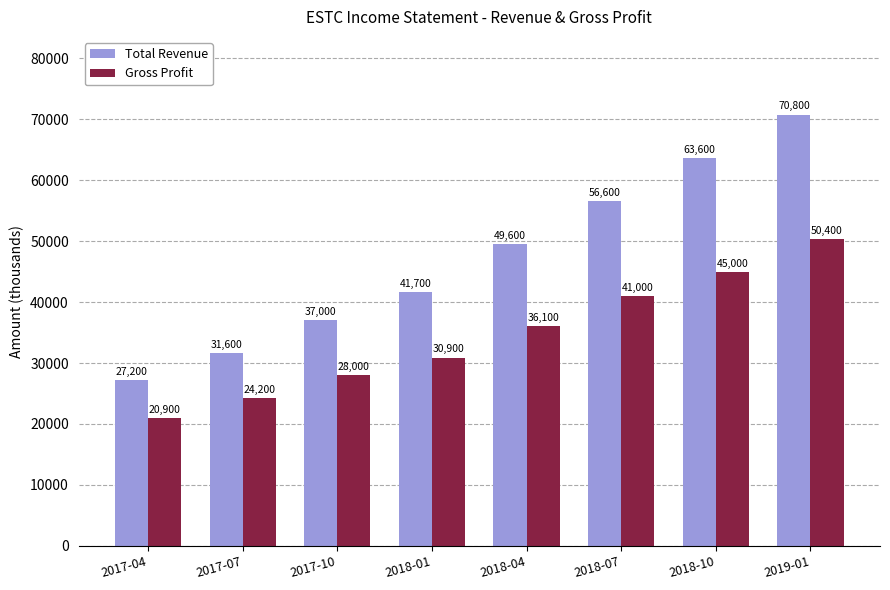

Reading right to left, list all the values displayed in this chart.

Total Revenue: 70800	63600	56600	49600	41700	37000	31600	27200
Gross Profit: 50400	45000	41000	36100	30900	28000	24200	20900